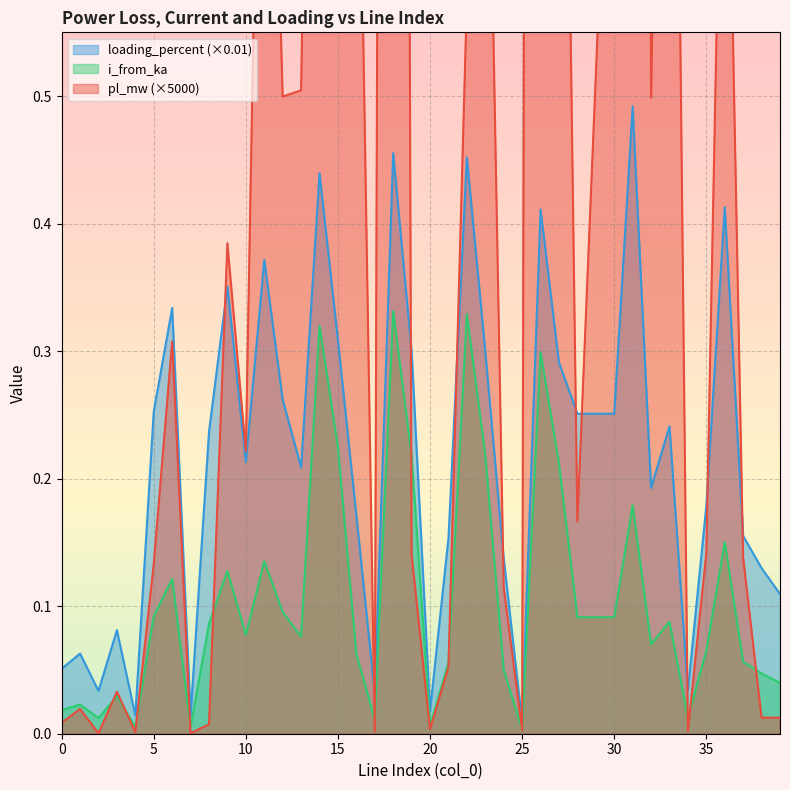

True or false: pl_mw has more than 0 interior local peaks.

True